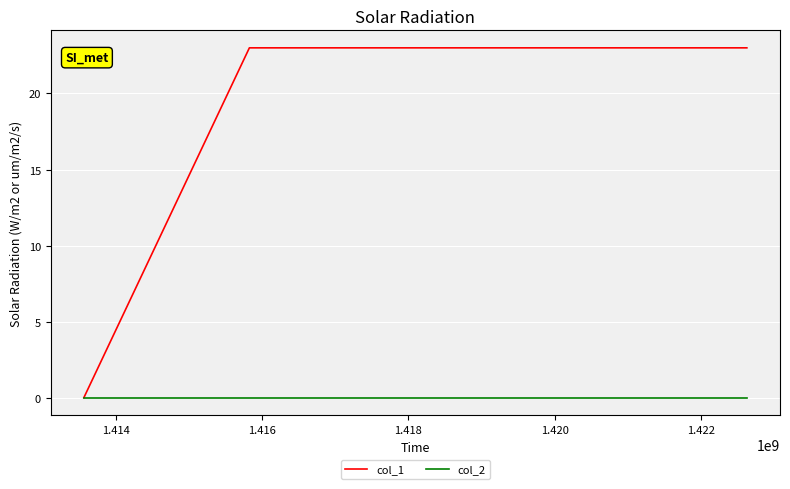

List the series in order of their overall mean, lowest first.

col_2, col_1